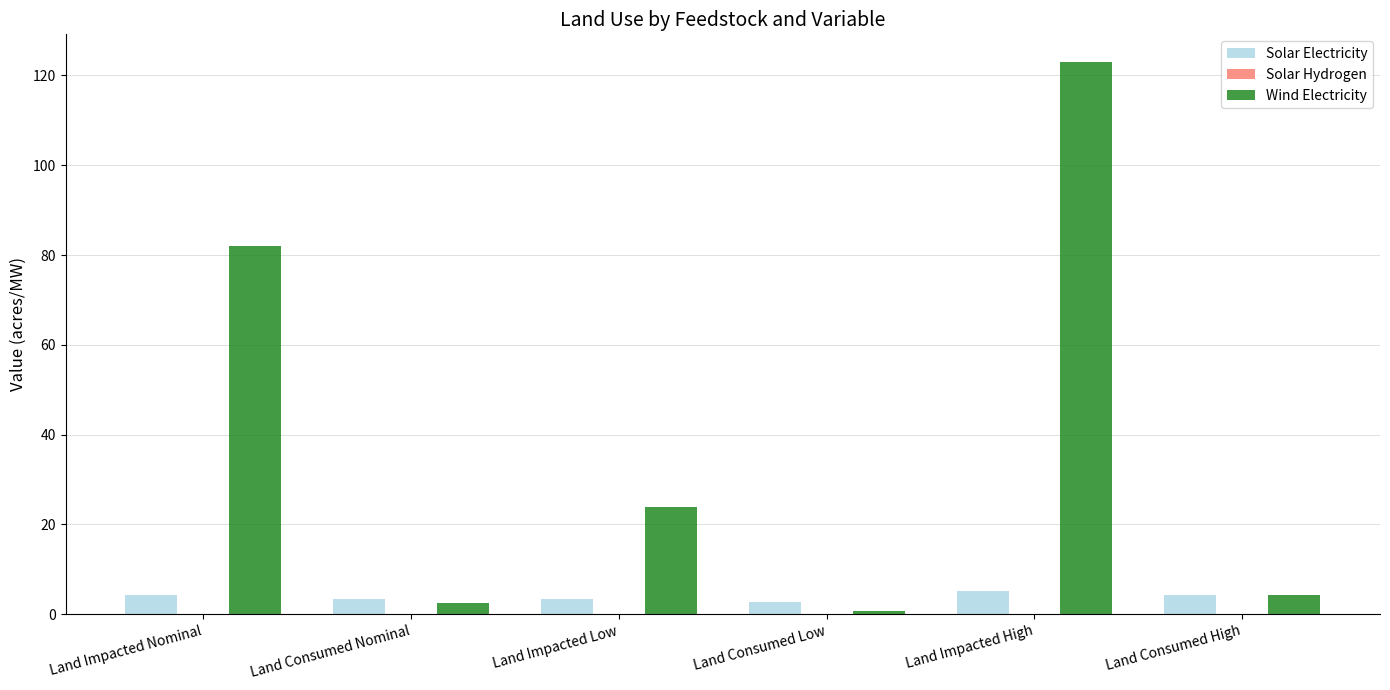

The Solar Electricity series shows 3.5 at Land Impacted Low. True or false?

True